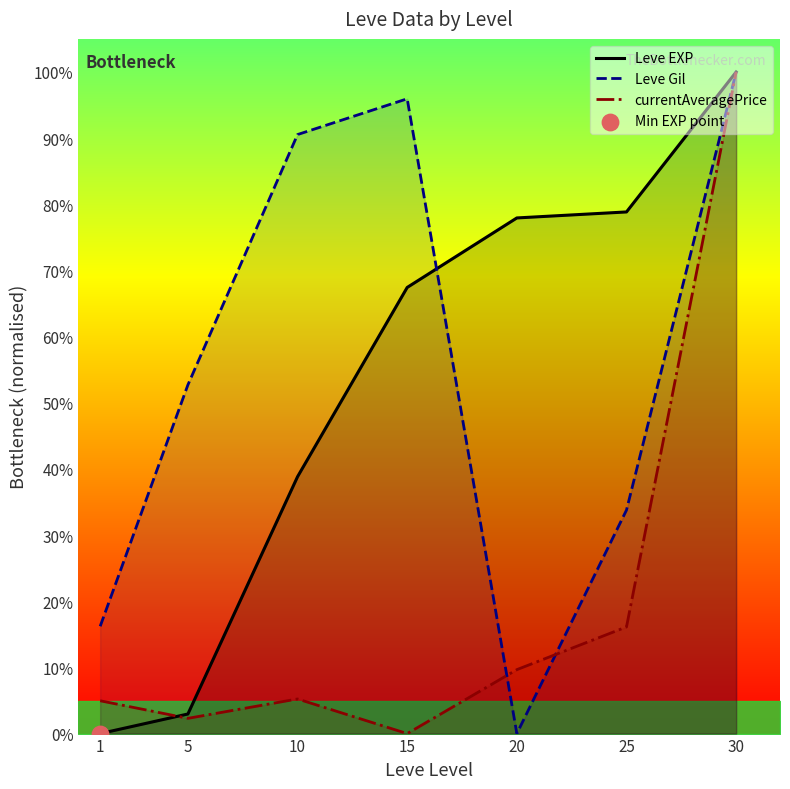

Which series reaches the maximum Y coordinate?

Leve EXP